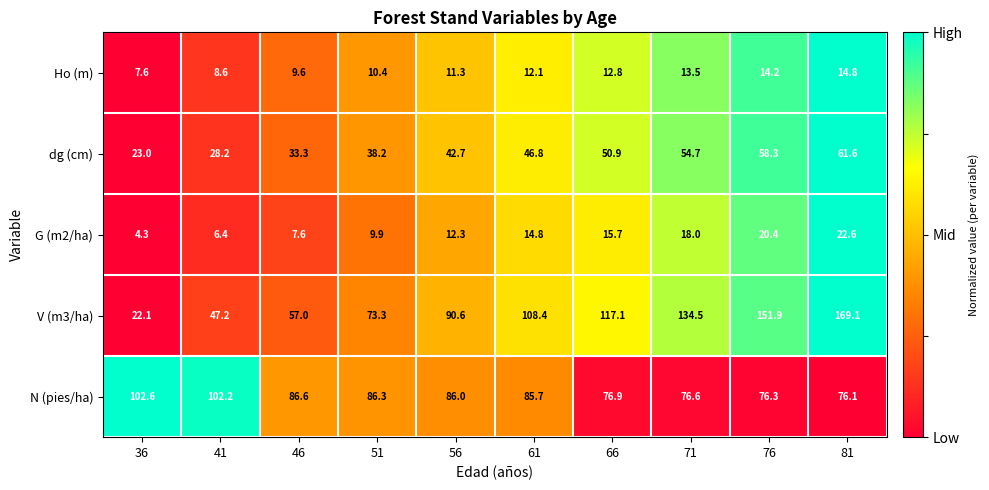

What is the sum of the G (m2/ha) values at 41 and 56?

18.7